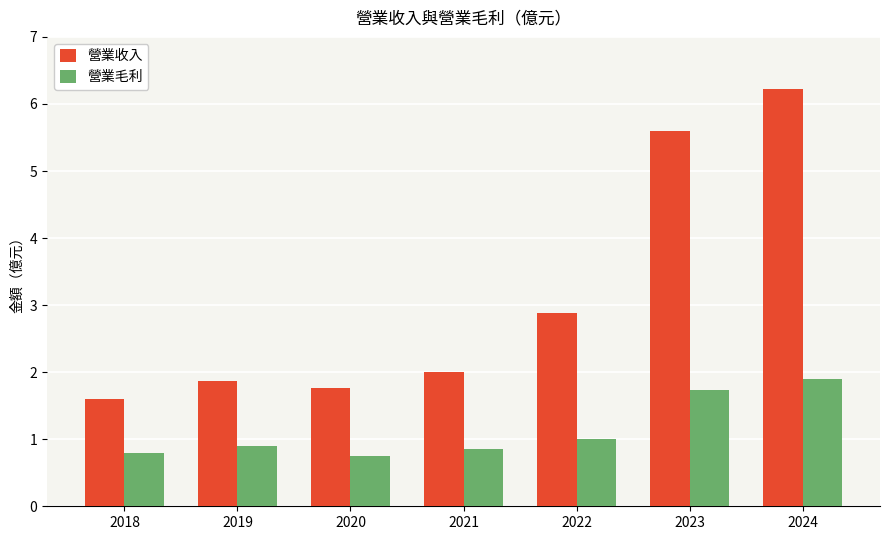

Count the number of data series in this chart.

2